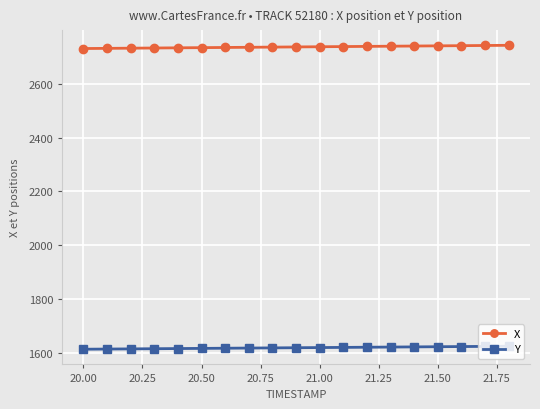

True or false: X and Y cross at least once.

False